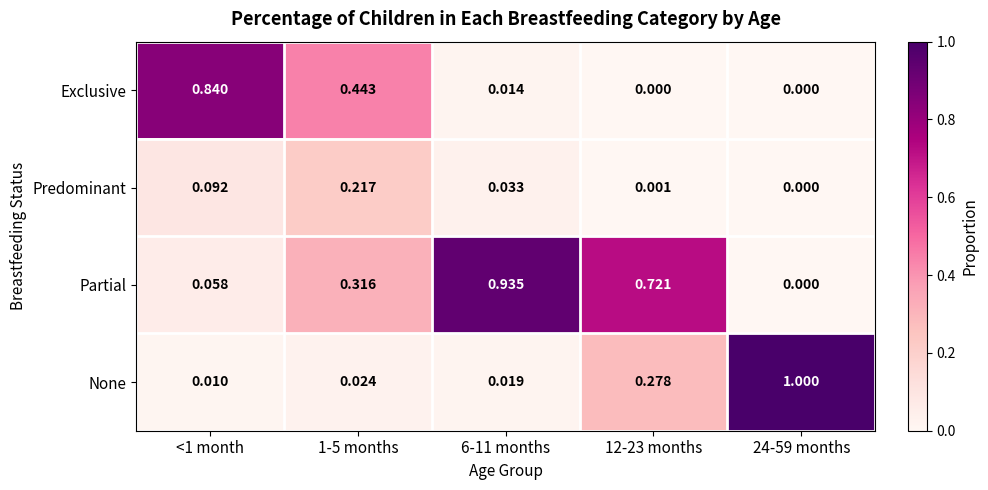

Is the value of None at 12-23 months greater than the value of Exclusive at 6-11 months?

Yes